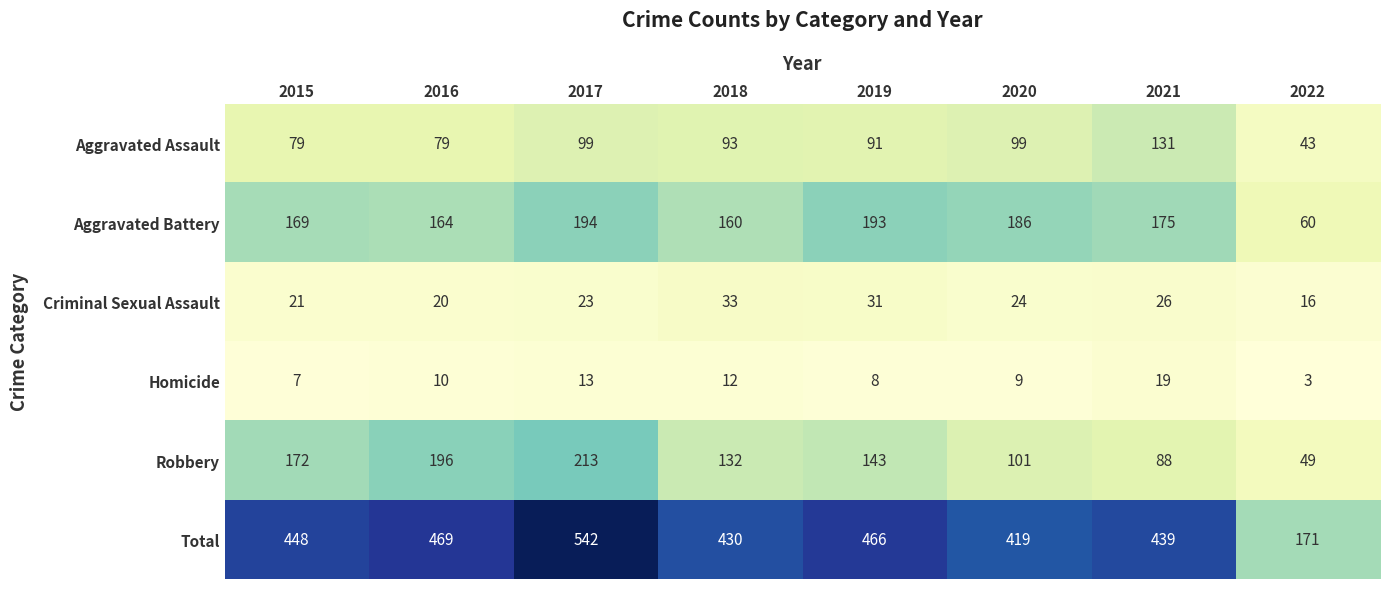

How many distinct data groups are displayed?

6